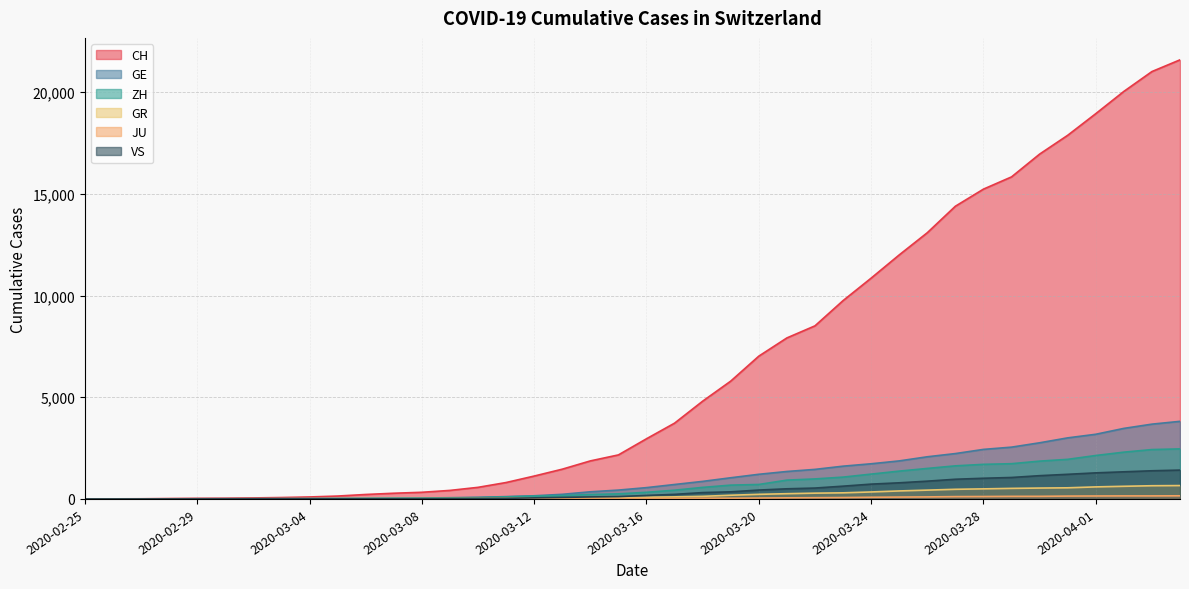

What is the label of the 12th point from the left?

2020-03-07